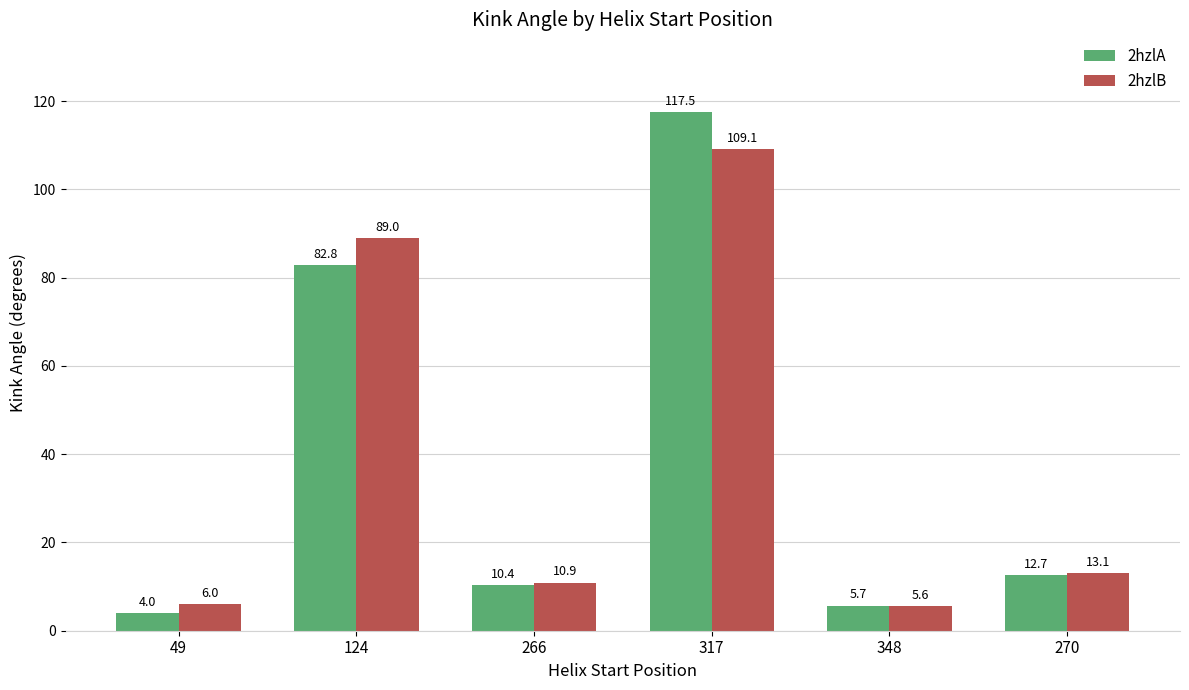

What is the approximate value of 2hzlA at 266?

10.4